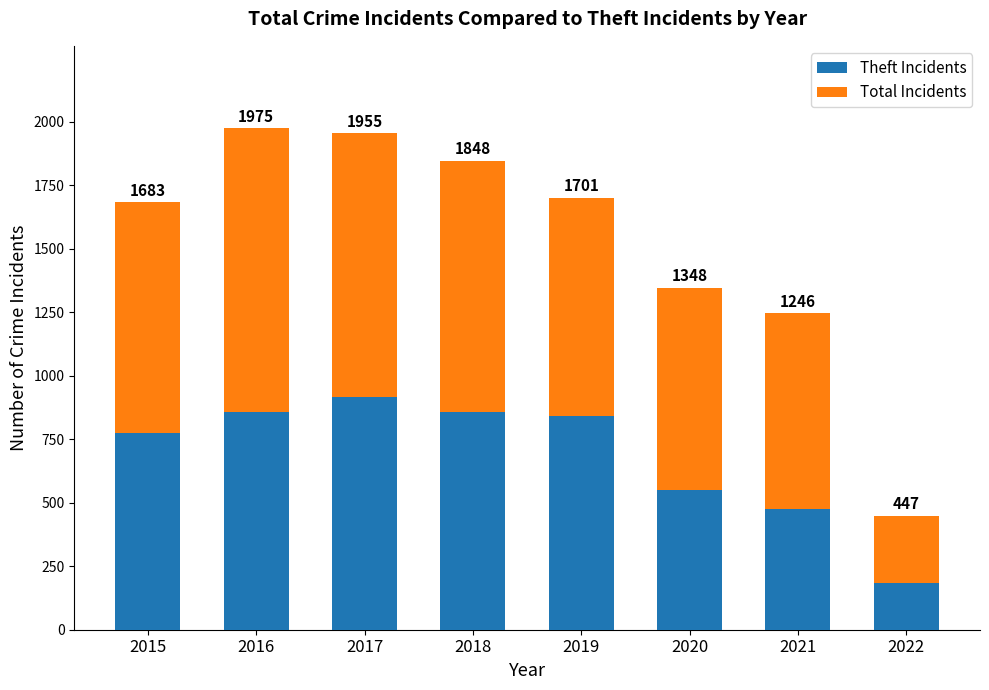

The value of Theft Incidents at 2020 is 313. True or false?

False